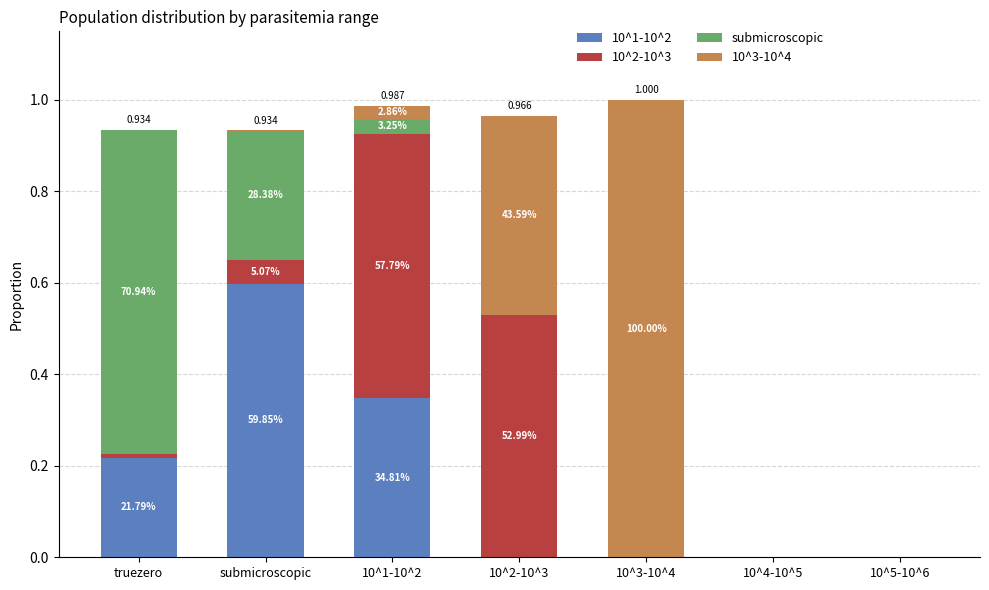

Does the chart contain stacked bars?

Yes